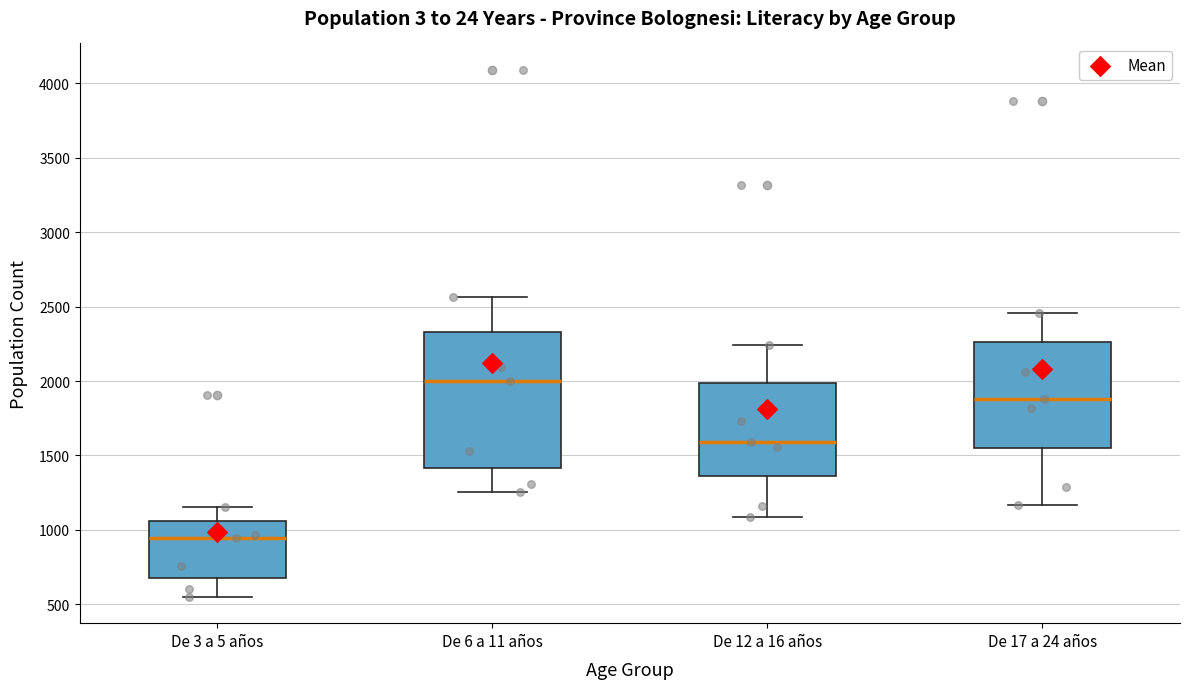

Which box is the tallest, from its lower edge to its upper edge?

De 6 a 11 años